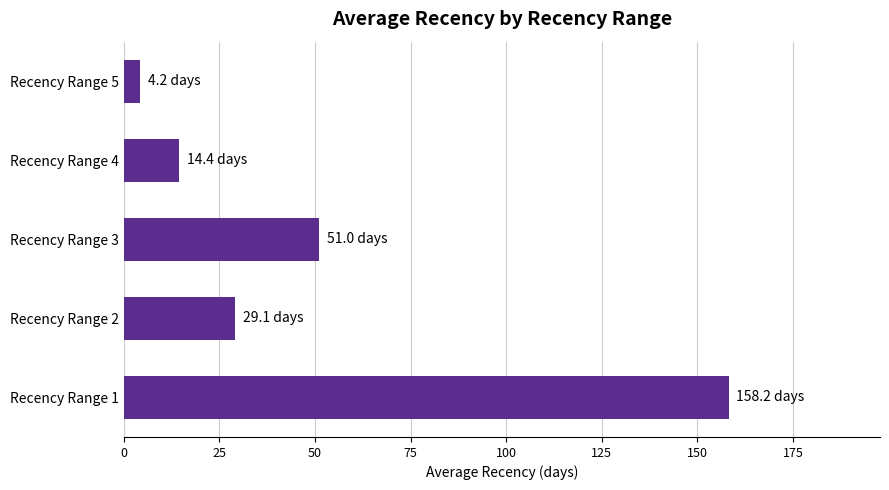

At which label is the value closest to 81?

Recency Range 3